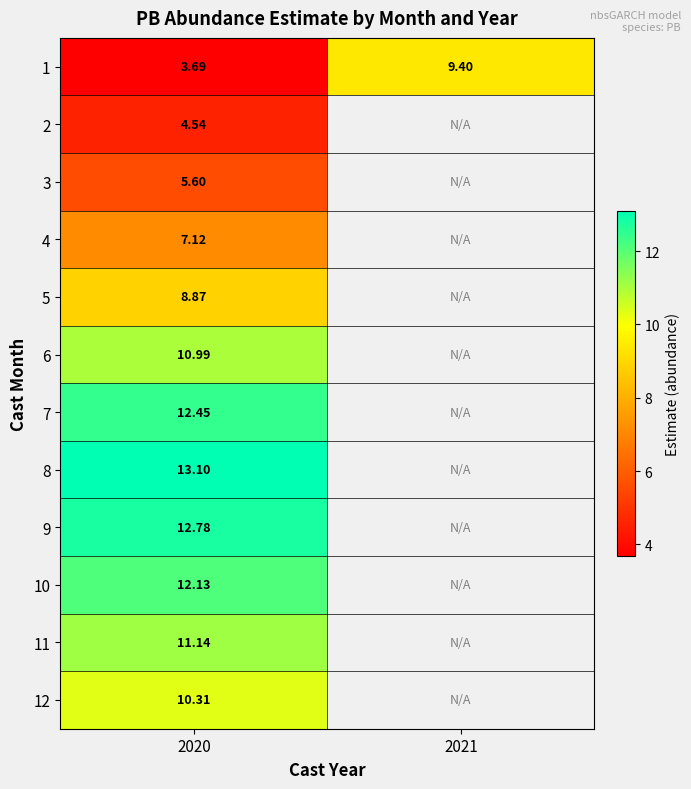

Is the value of 5 at 2020 greater than the value of 8 at 2020?

No